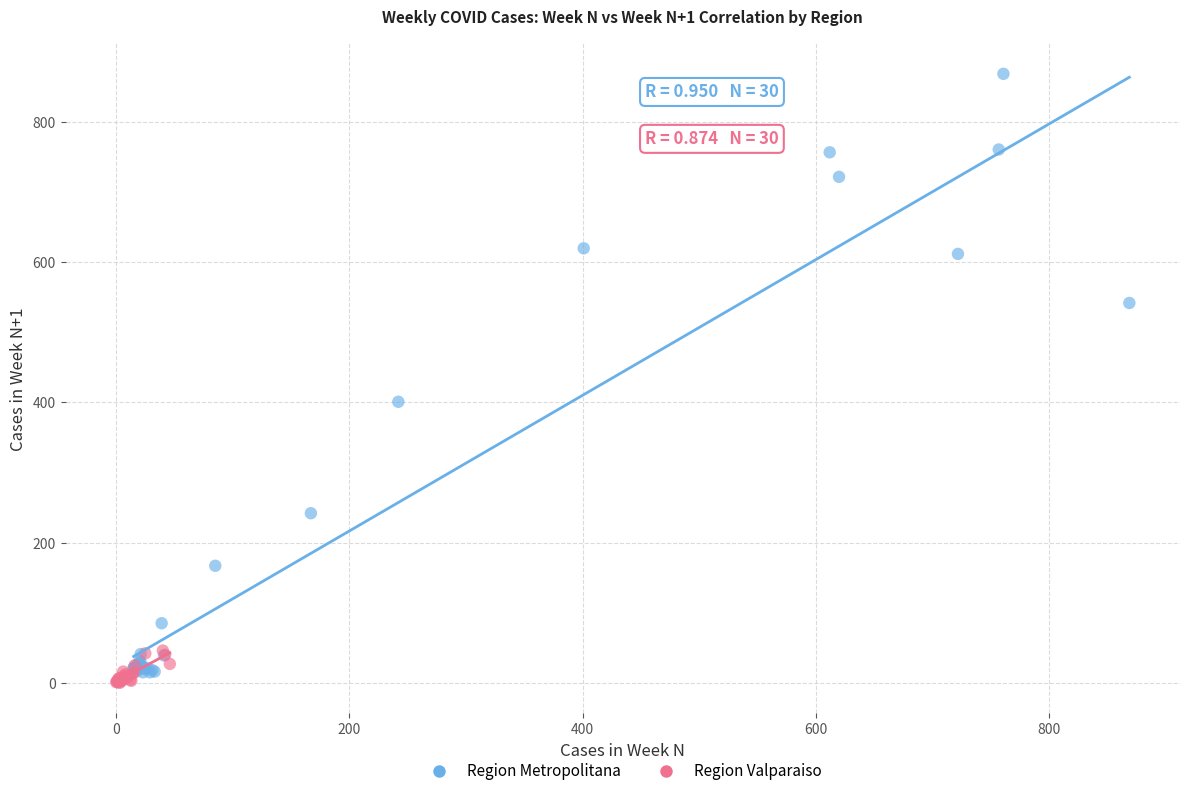

Which series has the largest Y range (max minus min)?

Region Metropolitana